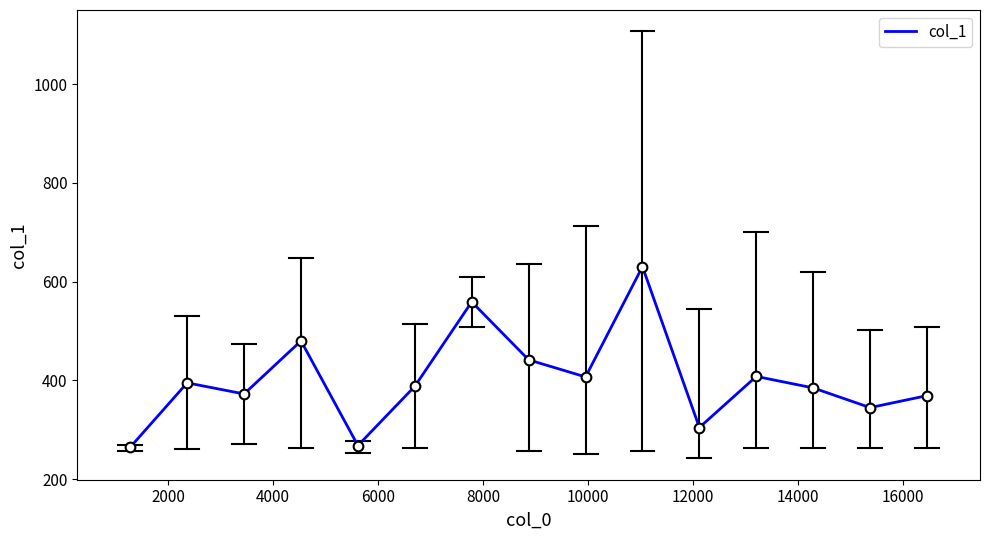

What is the smallest value displayed?

264.7